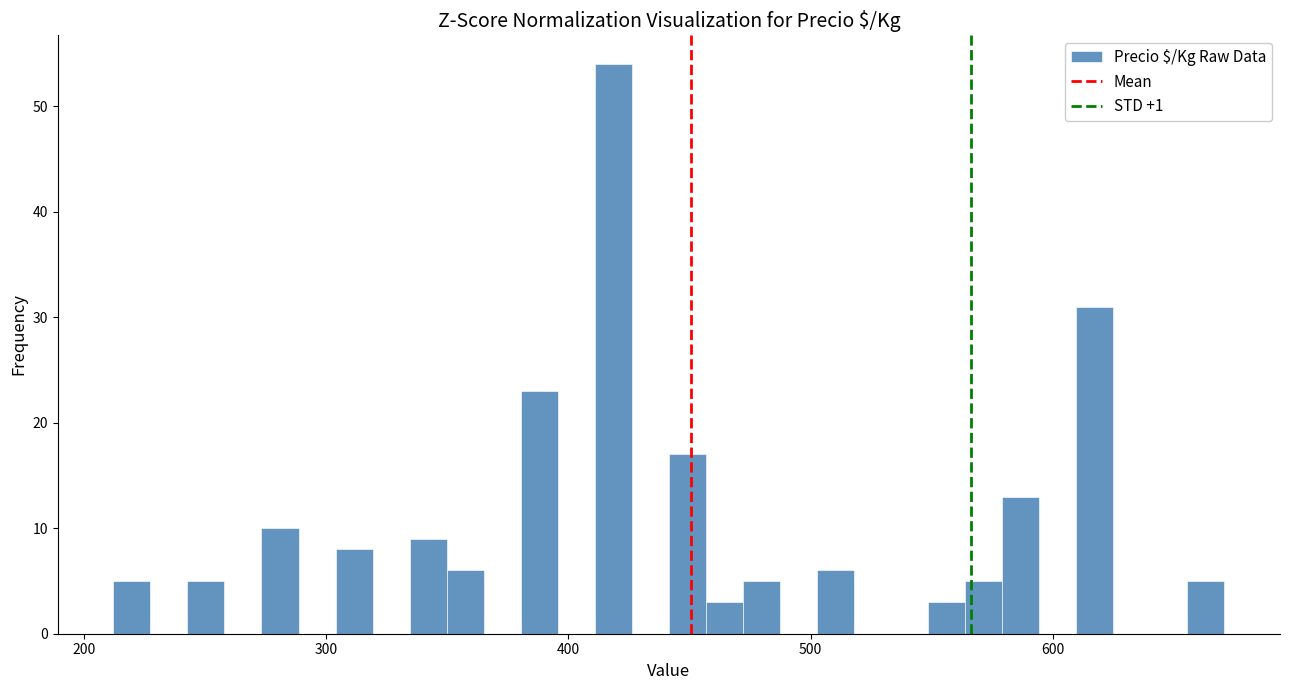

Around what value on the x-axis is the tallest bar? Give the approximate position of its centre, as read against the axis.

420